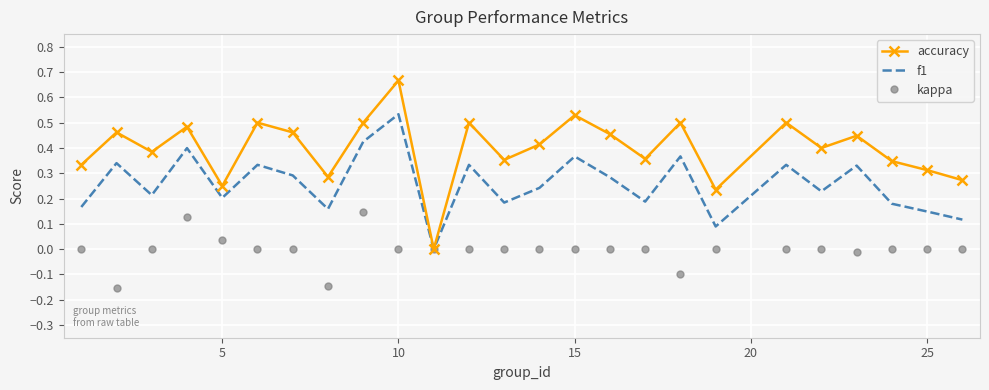

Rank the series by their maximum value, from lowest to highest.

kappa, f1, accuracy